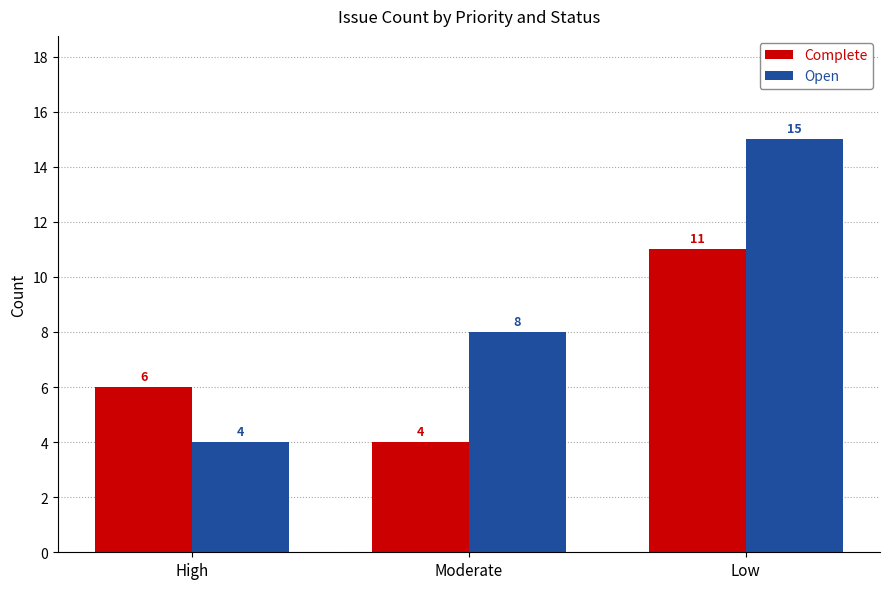

Rank the categories by Complete value from lowest to highest.

Moderate, High, Low